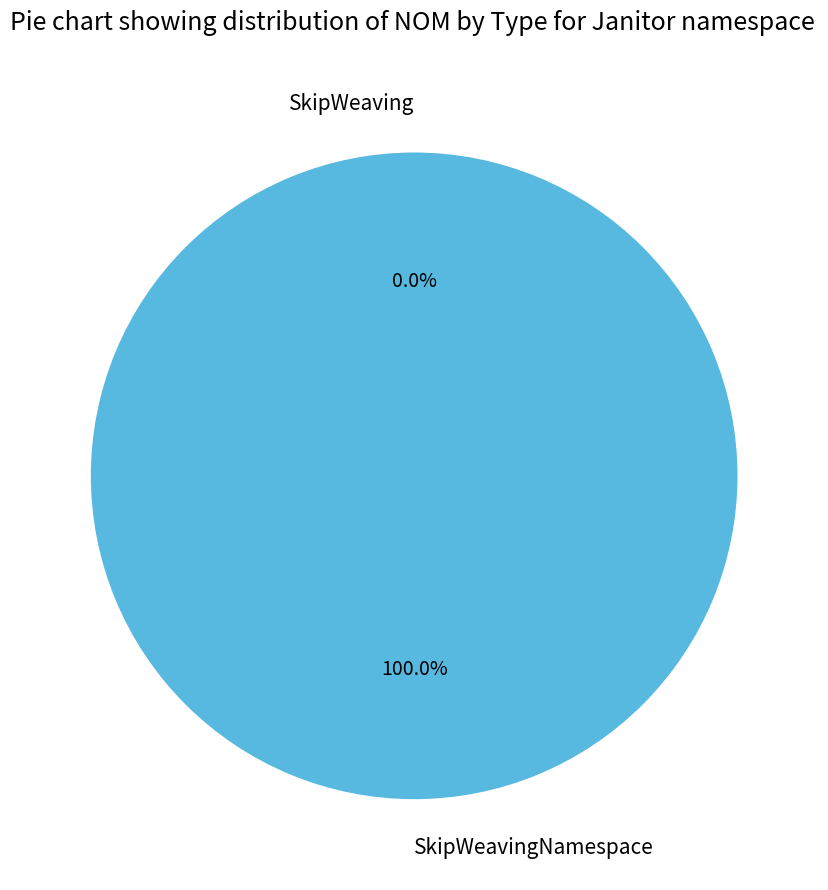

What is the smallest slice in the pie chart?

SkipWeaving